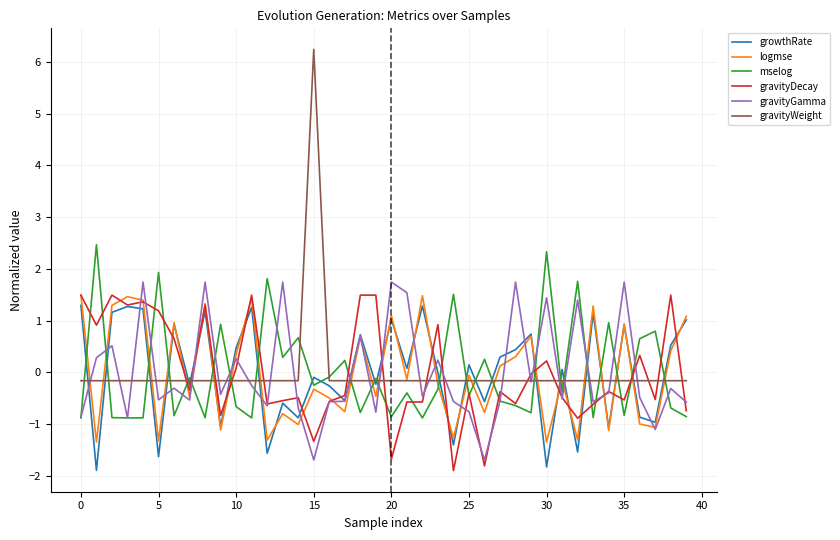

What is the maximum value shown in the chart?

6.2